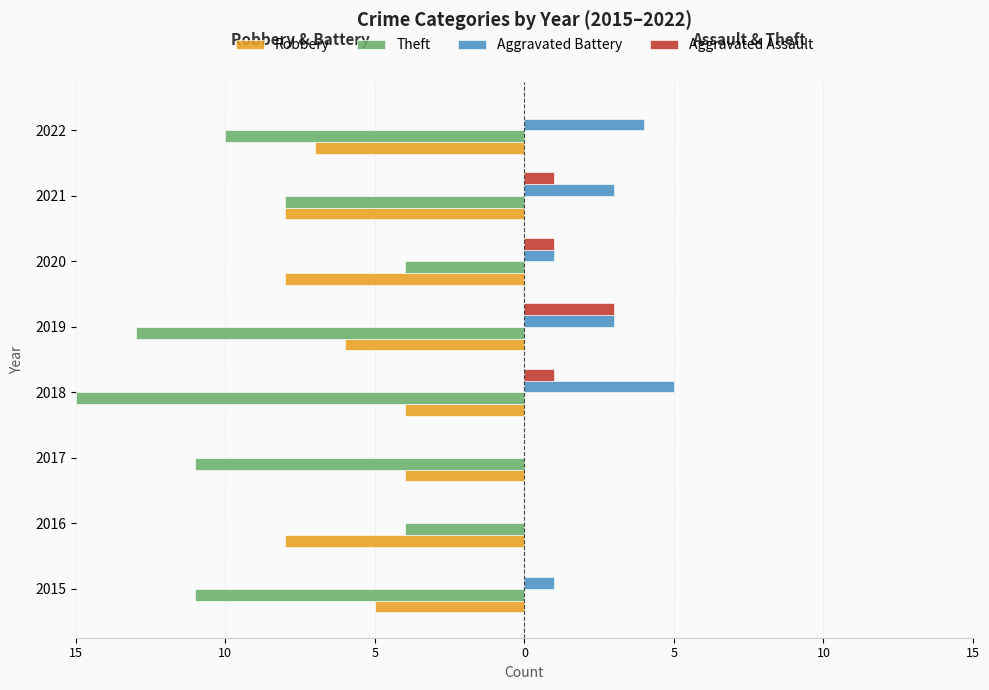

What are all the series names shown in the legend?

Robbery, Theft, Aggravated Battery, Aggravated Assault